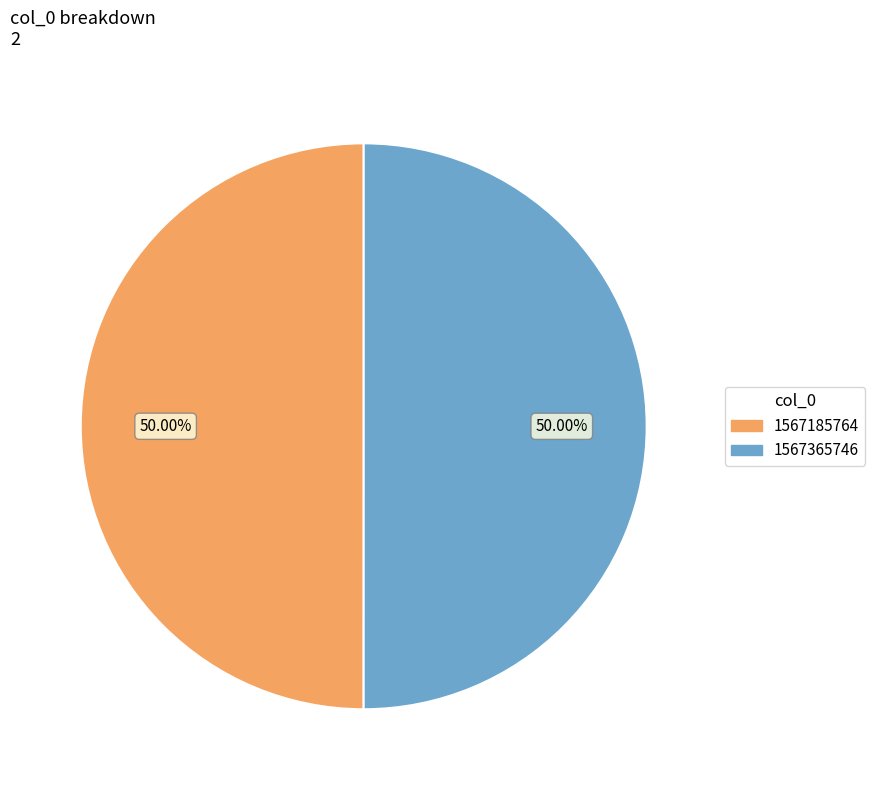

Approximately how many times larger is the value at 1567185764 compared to 1567365746?

1.0